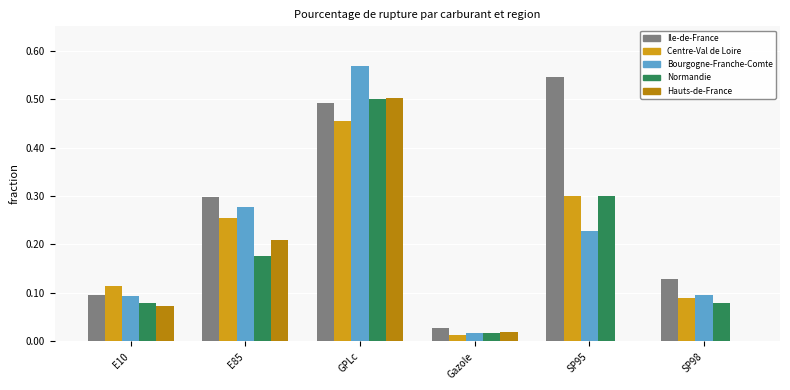

What is the sum of all Ile-de-France values?

1.6